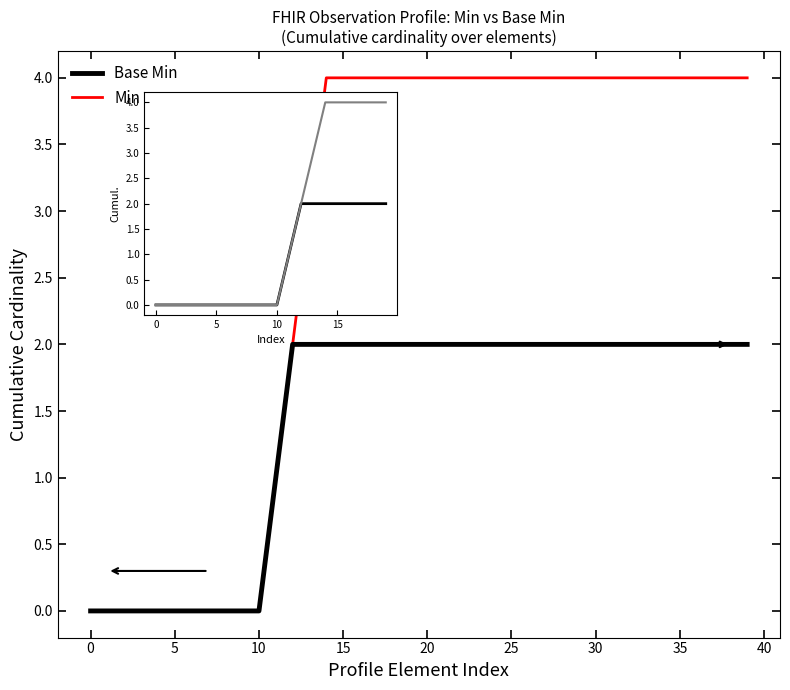

List the series in order of their overall mean, lowest first.

Base Min, Min